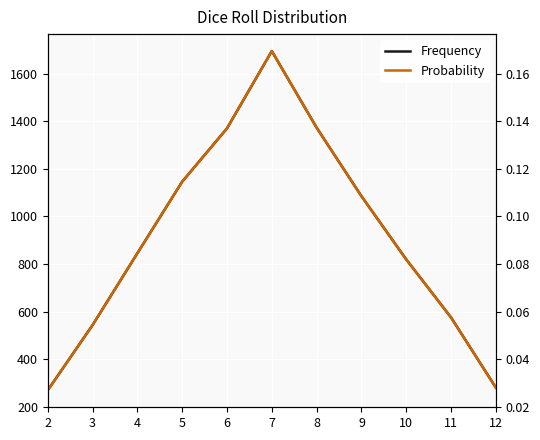

What is the average value of the Frequency series?

909.1